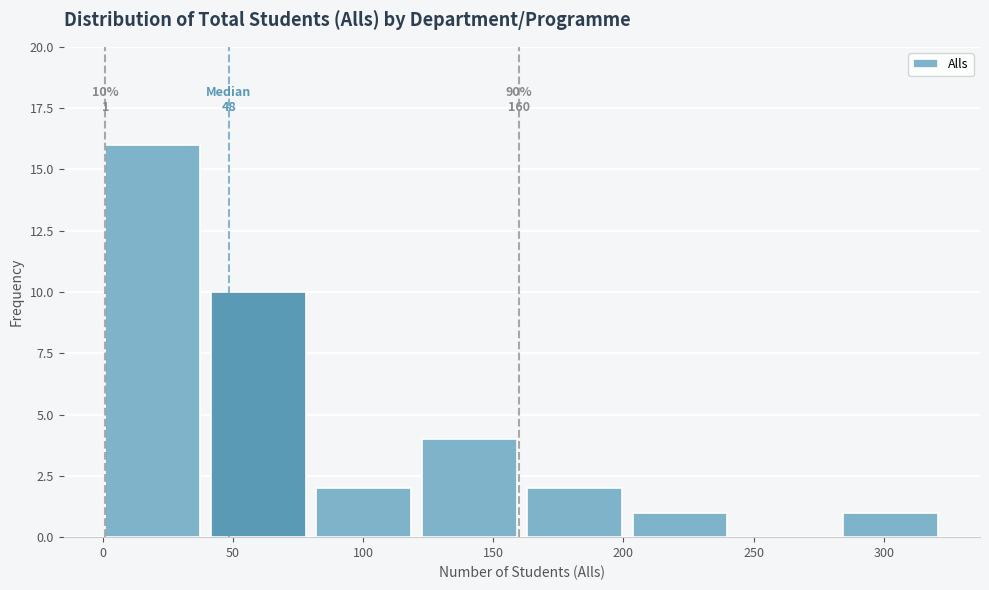

Over which range of the x-axis is the bar tallest?

1.0 to 41.5